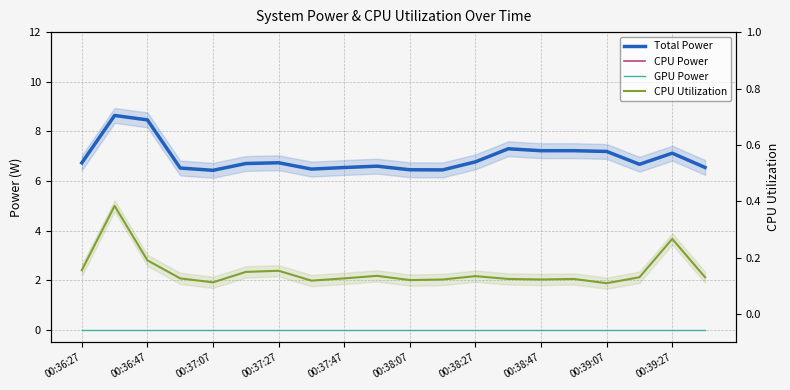

What is the difference between the maximum and minimum values in the CPU Power series?

2.2